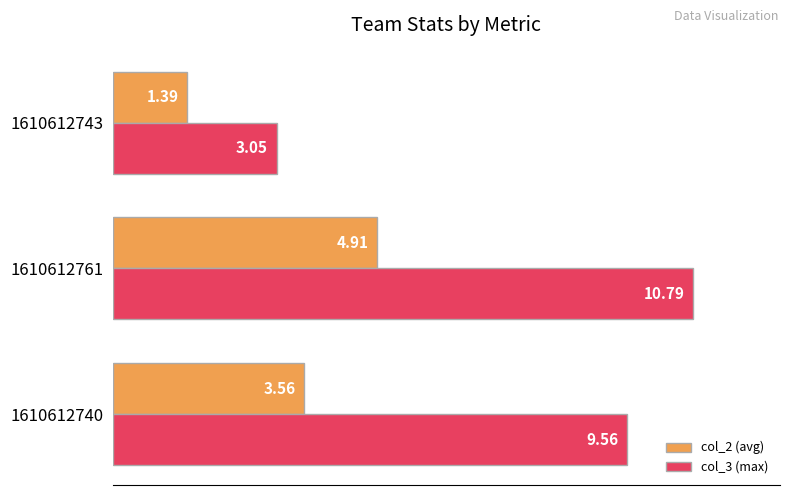

Which series has the largest range (max minus min)?

col_3 (max)